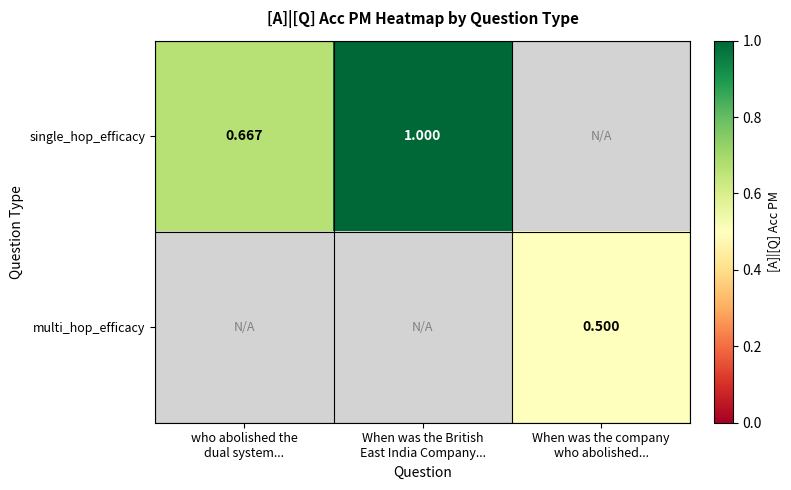

Which series has the widest spread of values?

single_hop_efficacy